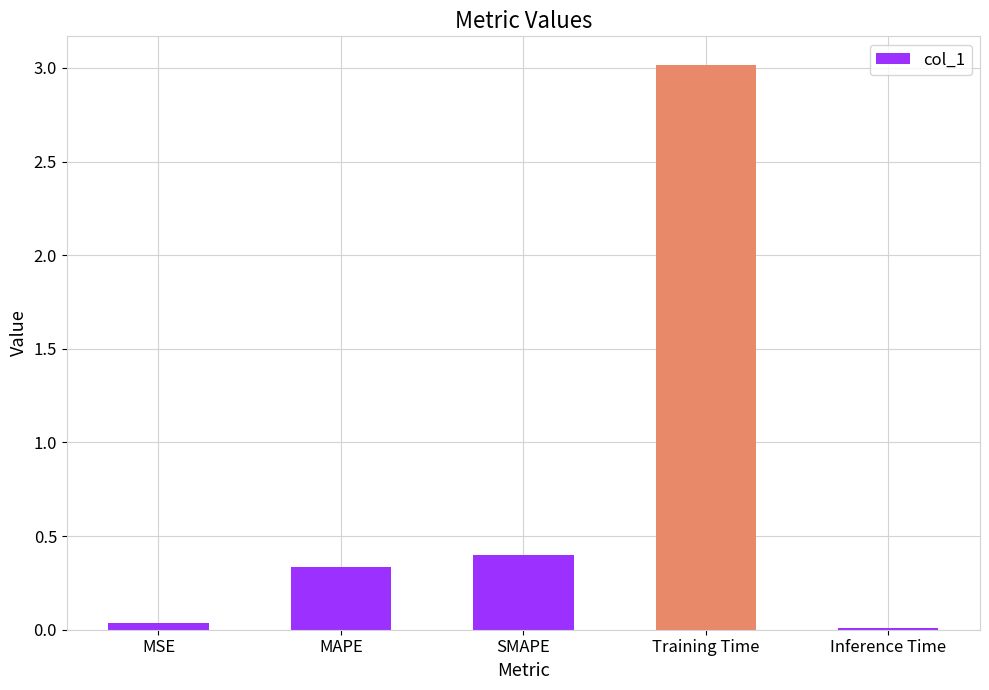

How many data points does each series have?

5